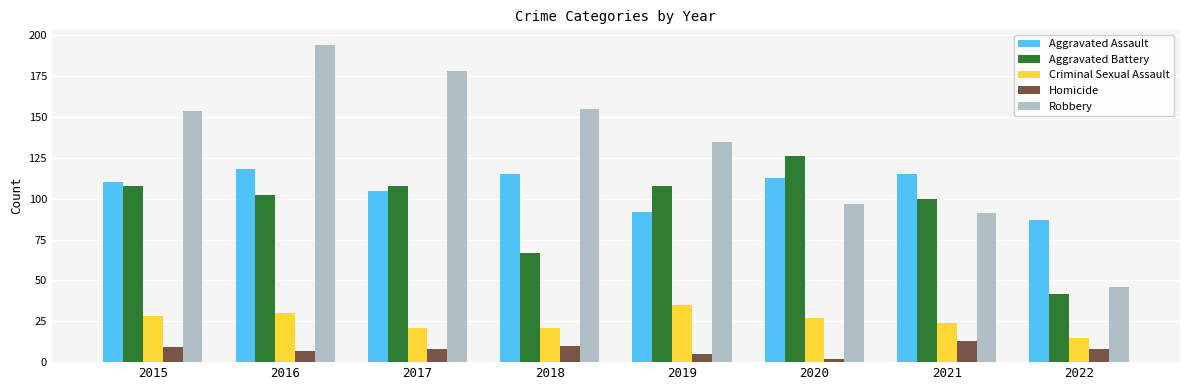

Reading right to left, transcribe all the data shown in this chart.

Aggravated Assault: 87	115	113	92	115	105	118	110
Aggravated Battery: 42	100	126	108	67	108	102	108
Criminal Sexual Assault: 15	24	27	35	21	21	30	28
Homicide: 8	13	2	5	10	8	7	9
Robbery: 46	91	97	135	155	178	194	154